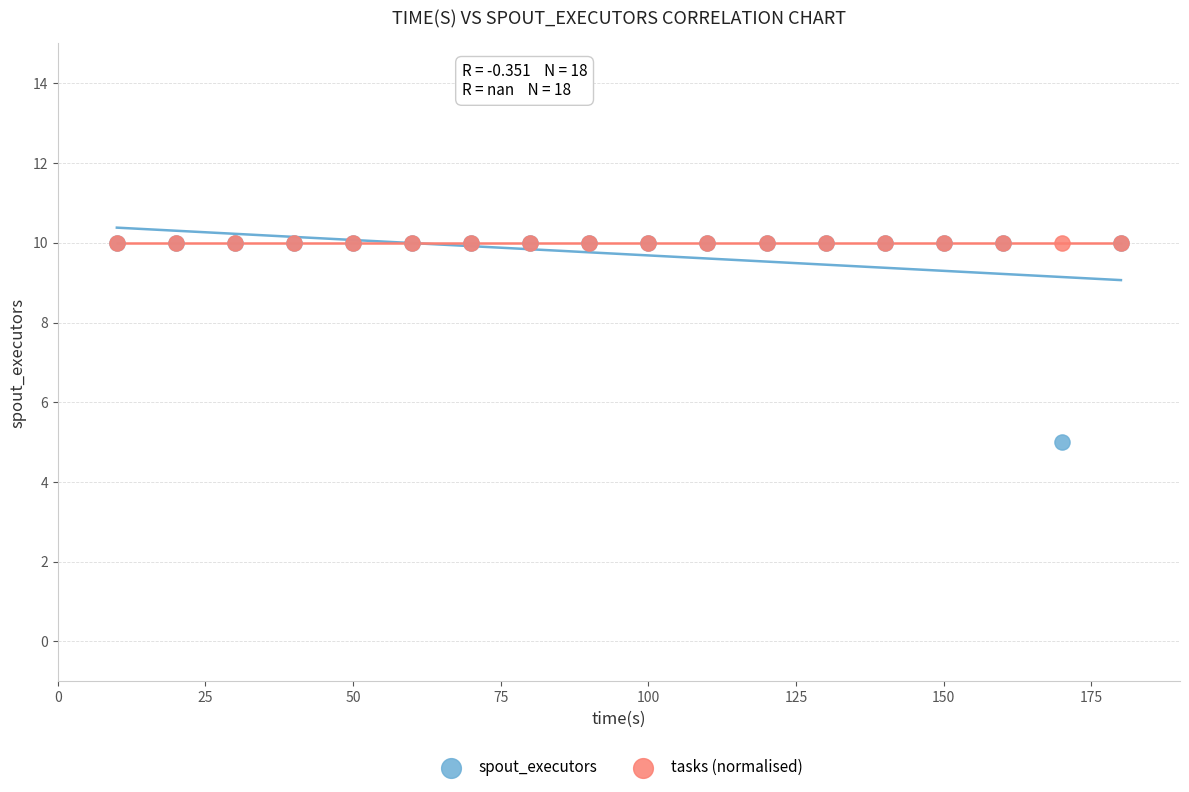

Across all series, what Y value is closest to 7?

5